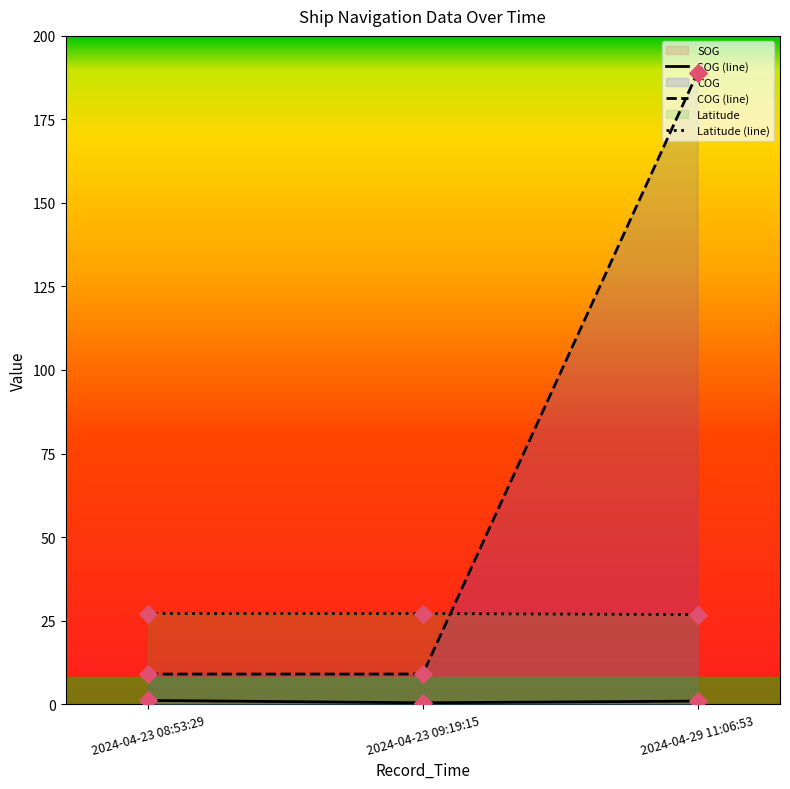

Which series contains the highest Y value?

COG (line)